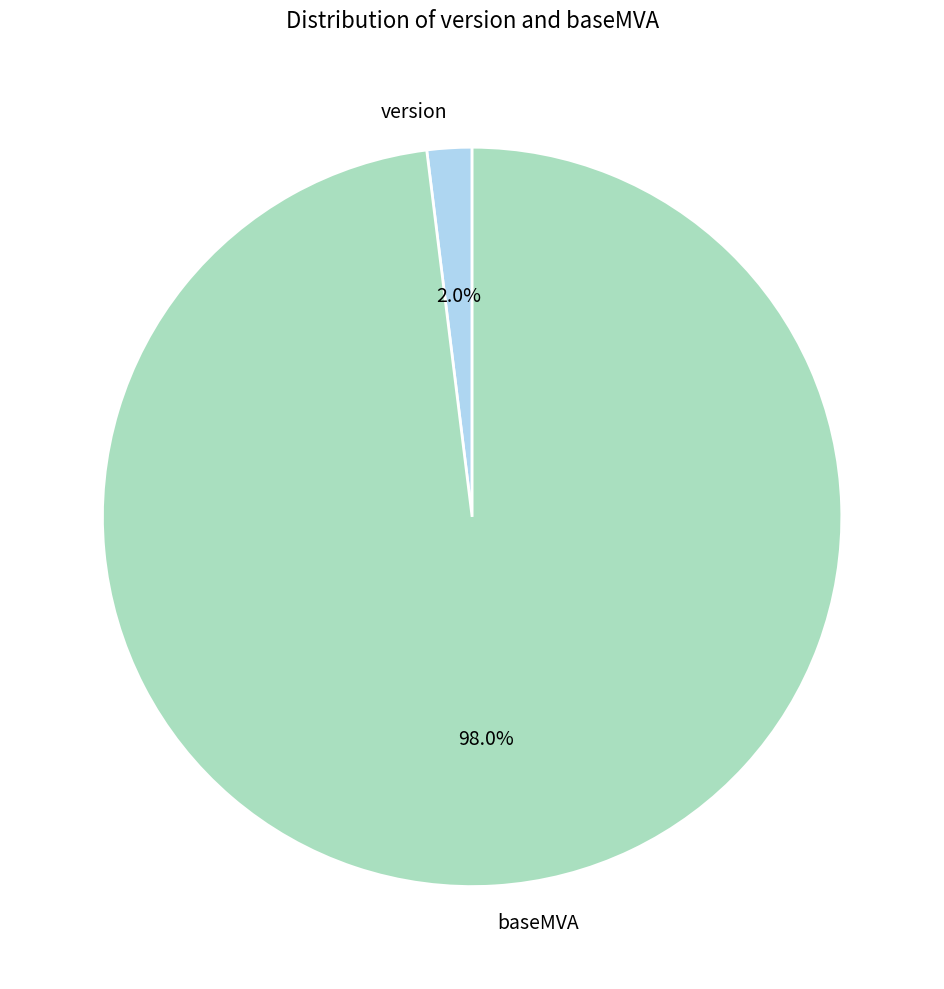

Is the sum of baseMVA and version greater than half?

Yes